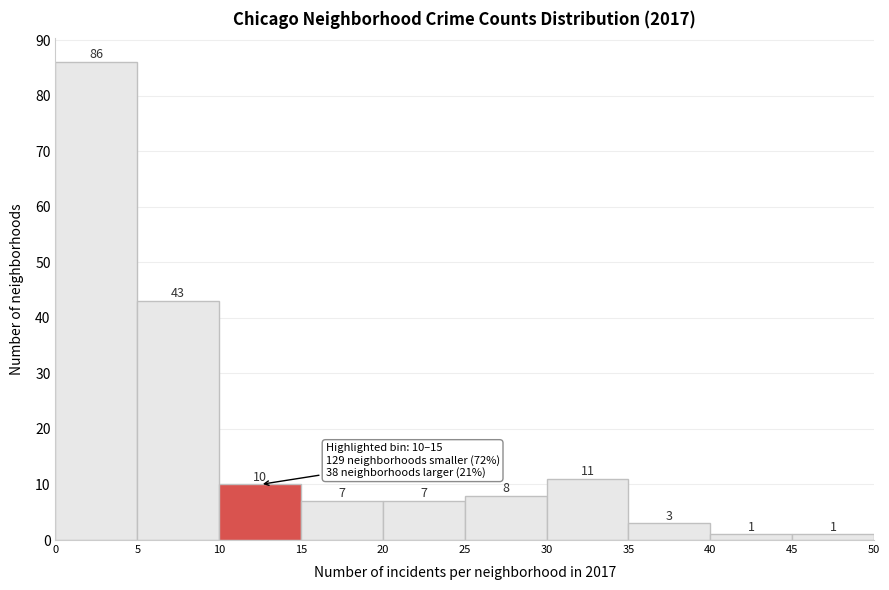

Reading left to right, transcribe this chart: for each bar, give the range it covers on the x-axis and its height.

0 to 5: 86
5 to 10: 43
10 to 15: 10
15 to 20: 7
20 to 25: 7
25 to 30: 8
30 to 35: 11
35 to 40: 3
40 to 45: 1
45 to 50: 1